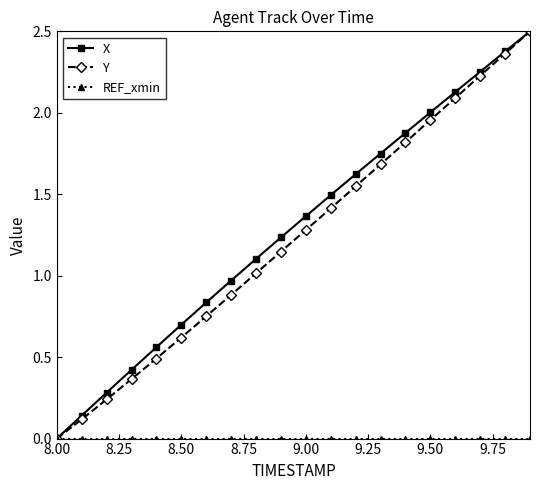

True or false: Y has more than 1 points higher than both neighbors.

False